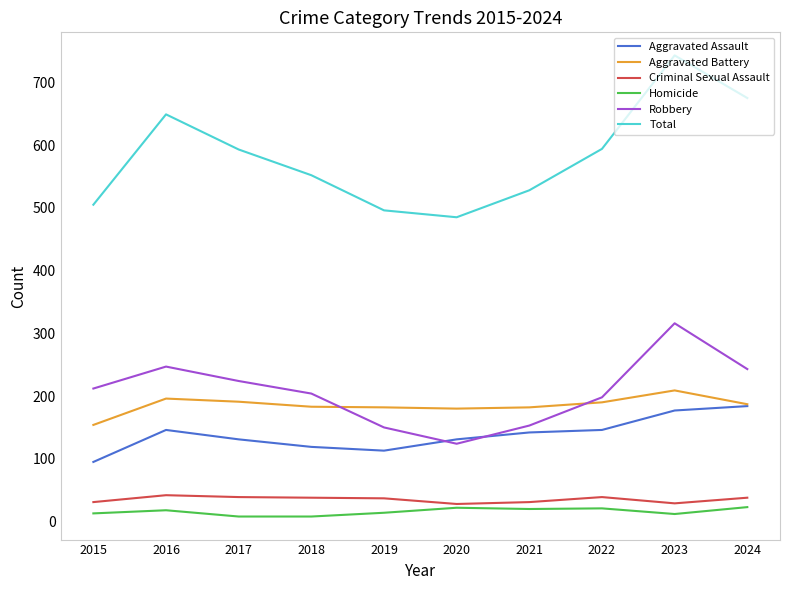

In Robbery, how many points are higher than both neighbors (excluding endpoints)?

2